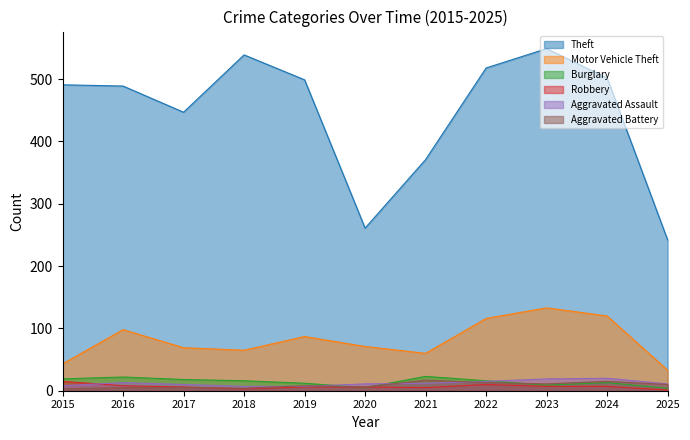

What is the sum of the Burglary values at 2016 and 2025?

26